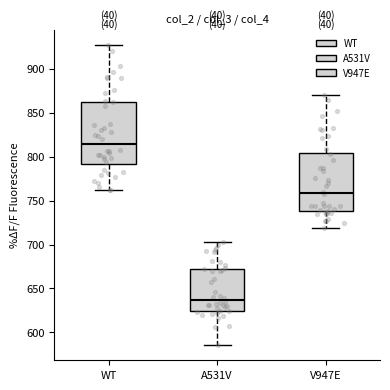

Which box has the lowest median line?

A531V